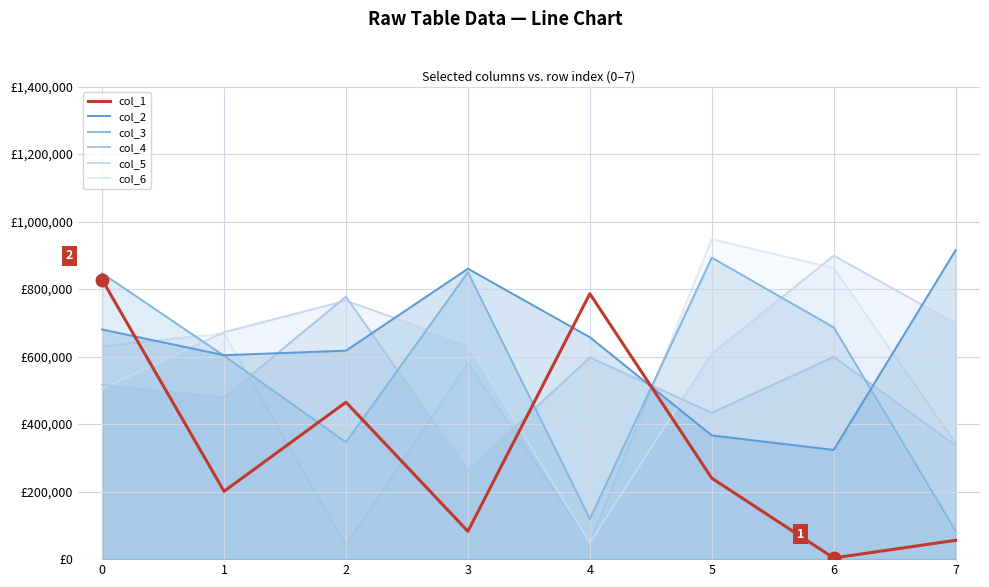

Read the col_4 value at 4.

597494